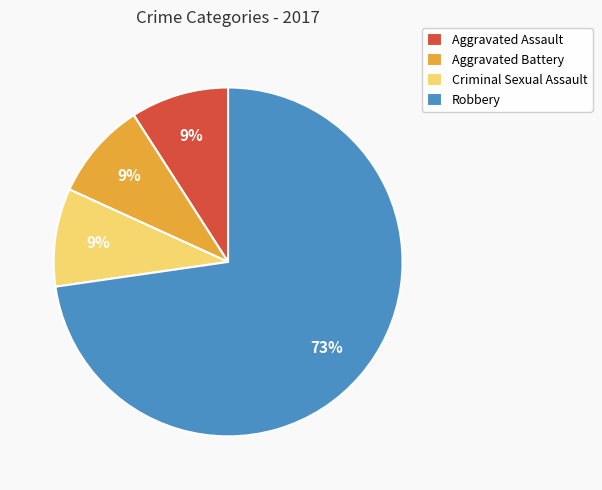

Which slice is the largest?

Robbery